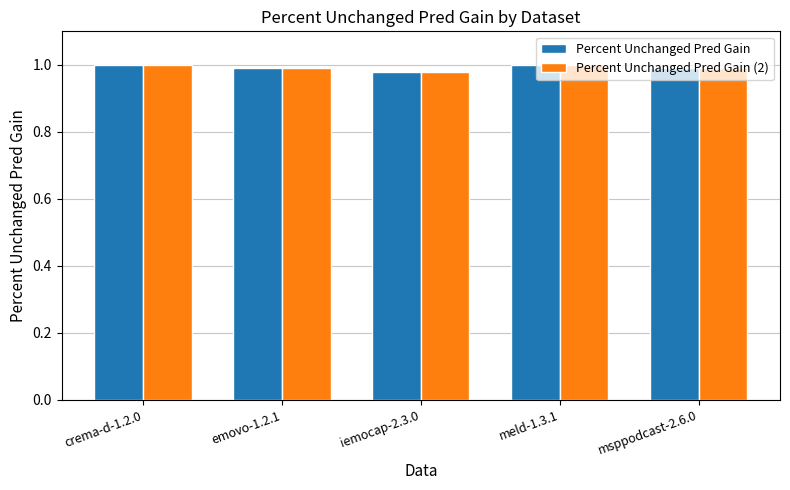

How many distinct data groups are displayed?

2